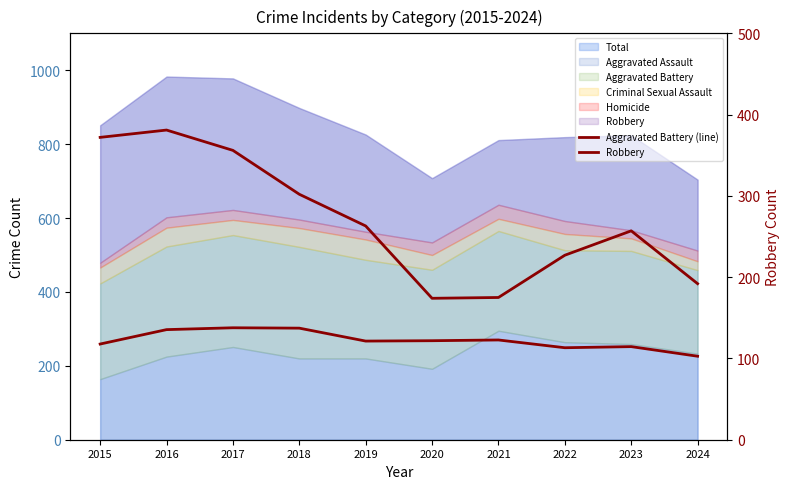

Which has a higher value, 2016 or 2015?

2016